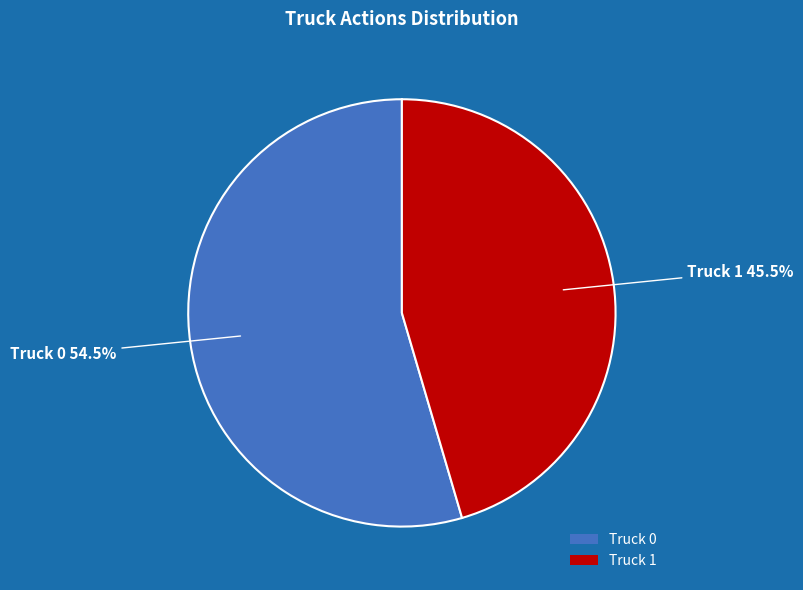

What percentage is NOT represented by Truck 1?

54.5%